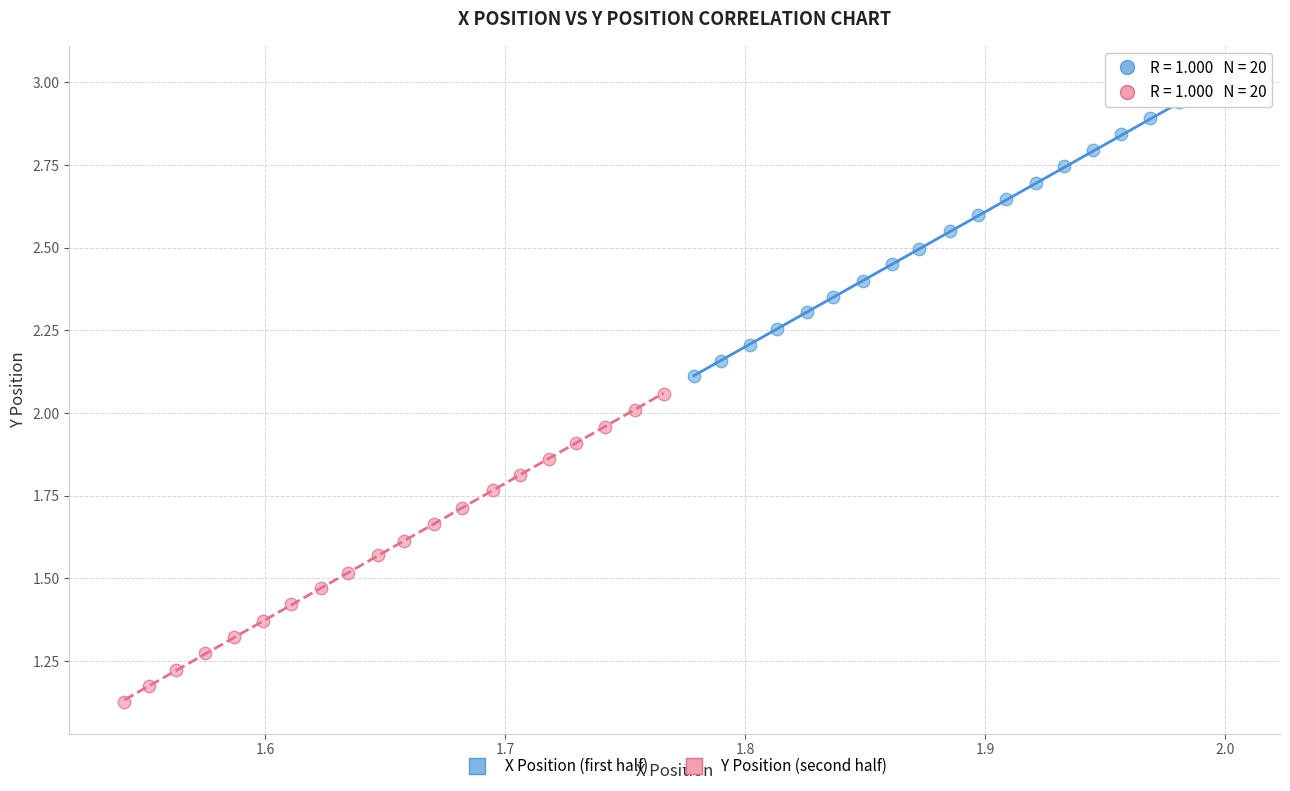

Which series has the largest Y range (max minus min)?

Y Position (second half)